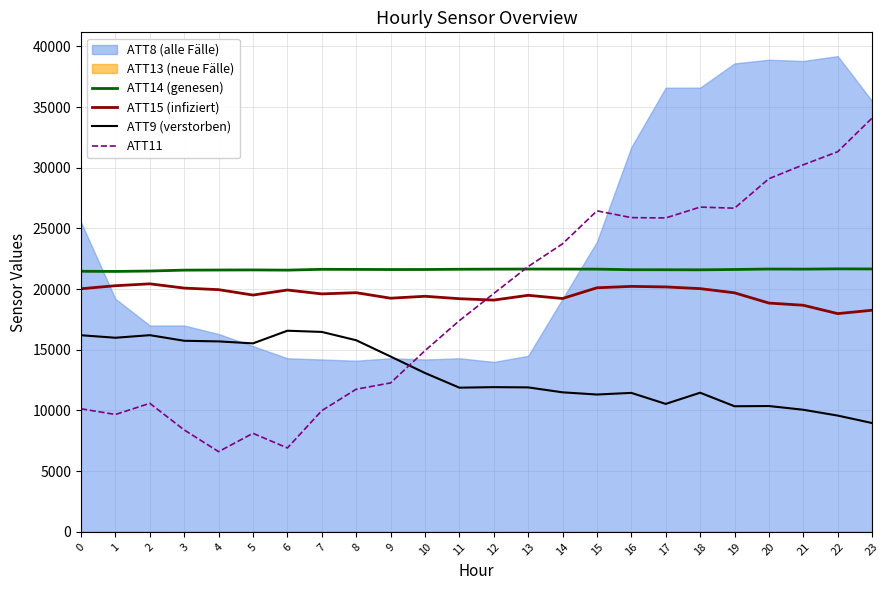

What is the maximum value for ATT14 (genesen)?

21668.7